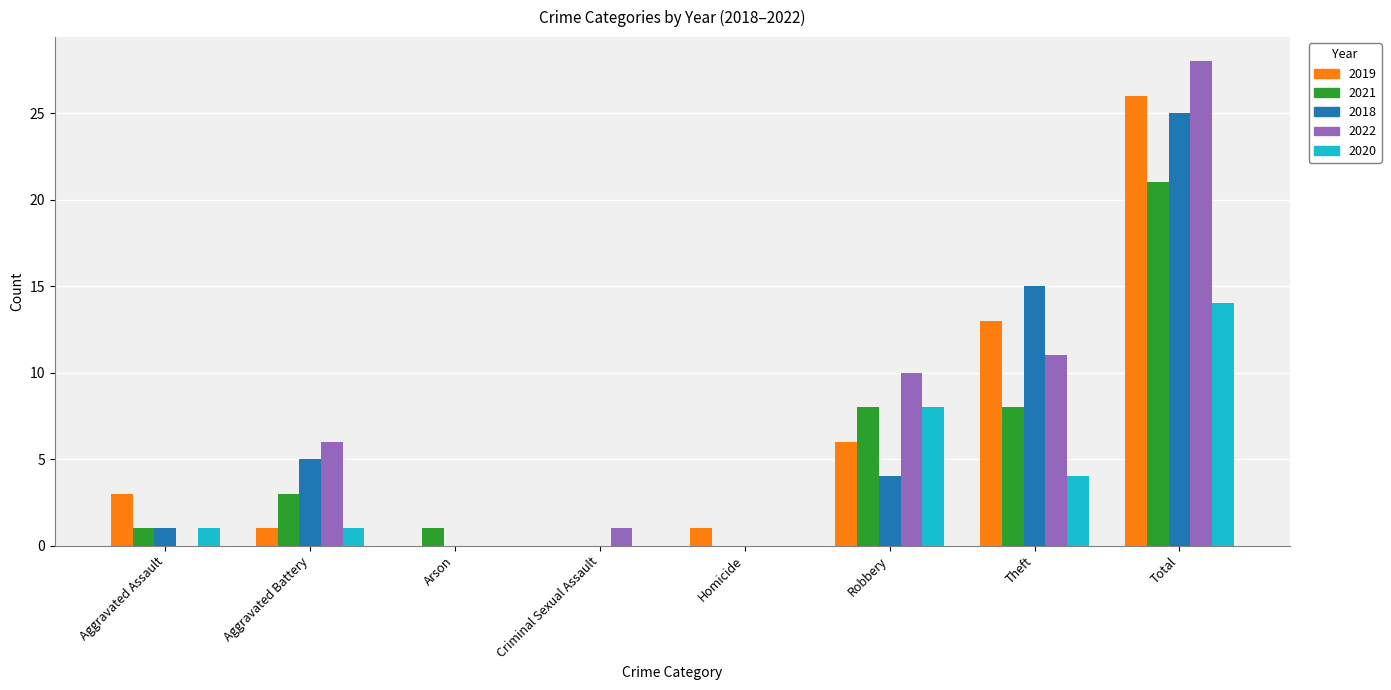

Are the bars horizontal?

No